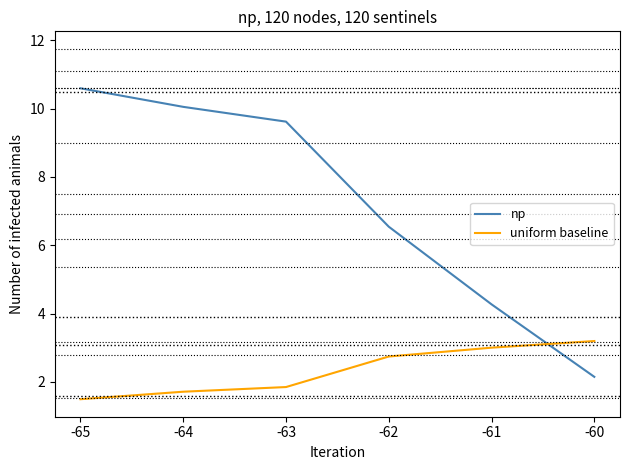

At which label is uniform baseline closest to 2?

-63